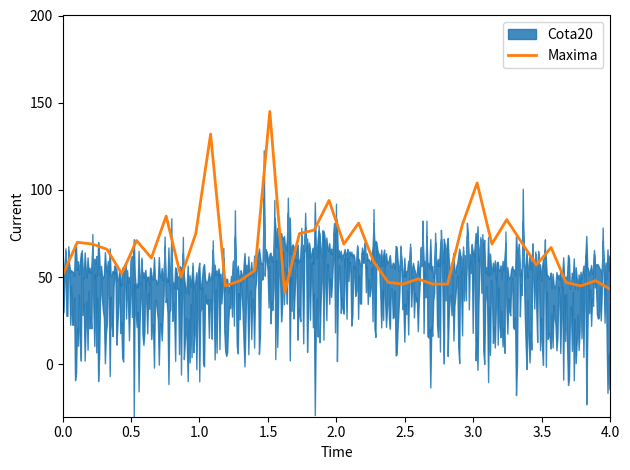

Is it true that the value at 9 is 41?

False